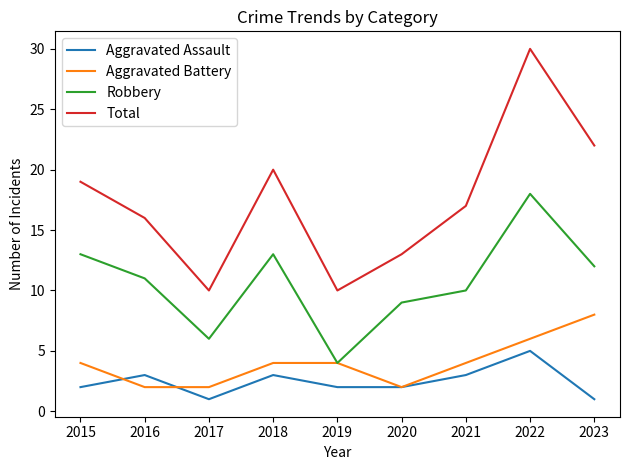

Which category has the highest value in the Total series?

2022